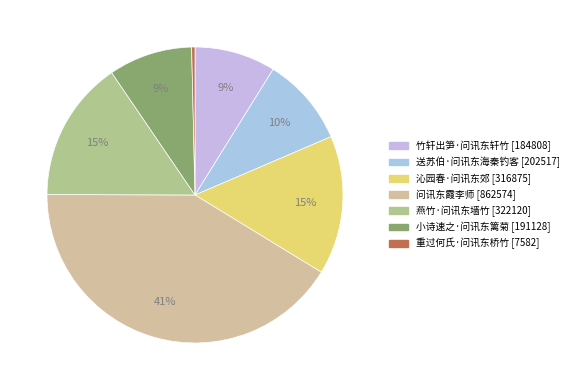

How many segments does this pie chart have?

7